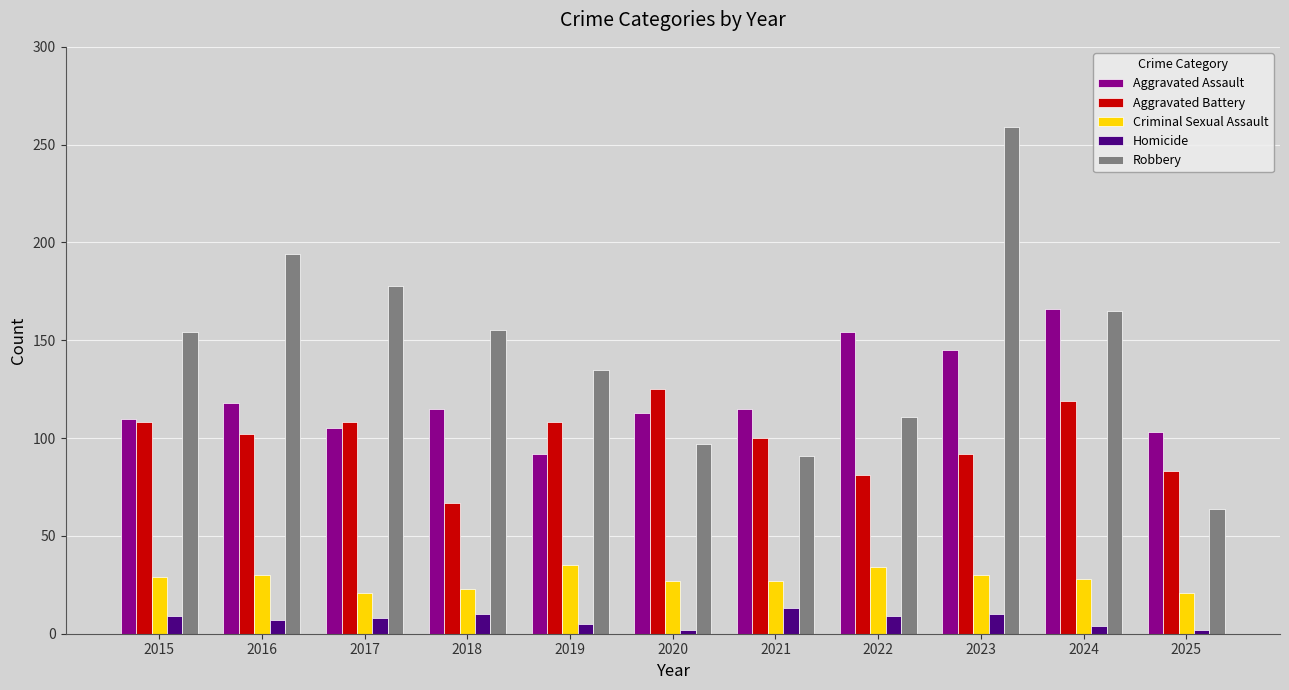

Is the value of Homicide at 2018 greater than the value of Criminal Sexual Assault at 2025?

No